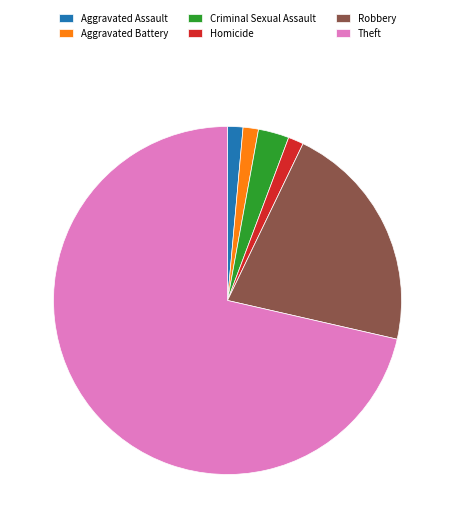

How many slices are in this pie chart?

6